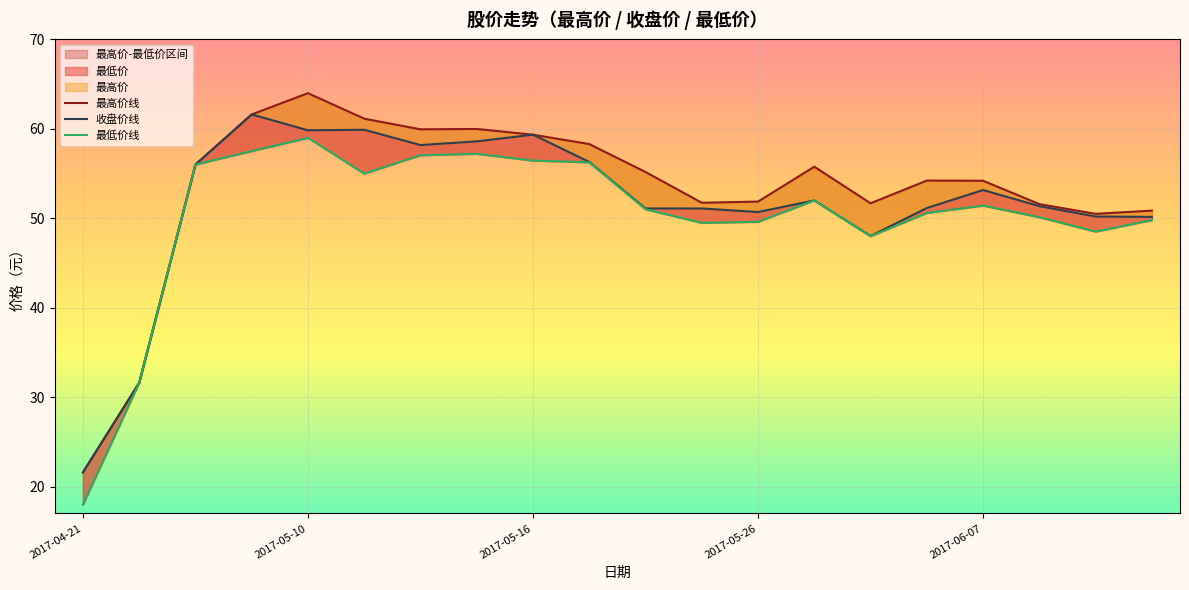

Reading left to right, transcribe all the data shown in this chart.

最高价线: 21.6	31.6	56.0	61.6	64.0	61.1	60.0	60.0	59.4	58.3	55.2	51.7	51.9	55.8	51.7	54.2	54.2	51.6	50.5	50.9
收盘价线: 21.6	31.6	56.0	61.6	59.8	59.9	58.2	58.6	59.4	56.3	51.1	51.1	50.7	52.0	48.0	51.1	53.2	51.4	50.2	50.2
最低价线: 18.0	31.6	56.0	57.5	59.0	55.0	57.0	57.2	56.5	56.3	51.0	49.5	49.6	52.0	48.0	50.6	51.4	50.1	48.5	49.8